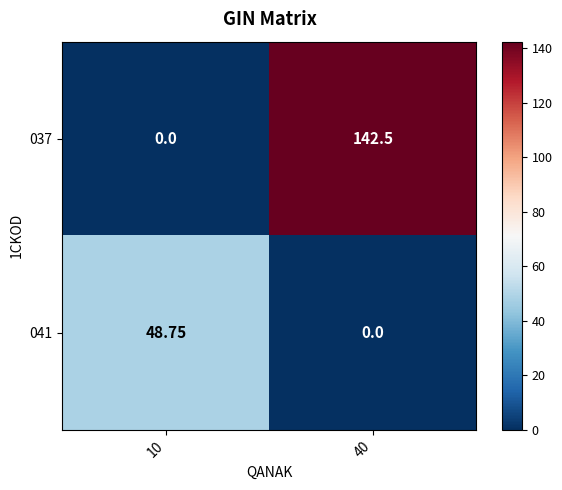

Is the value of 037 at 10 greater than the value of 041 at 10?

No